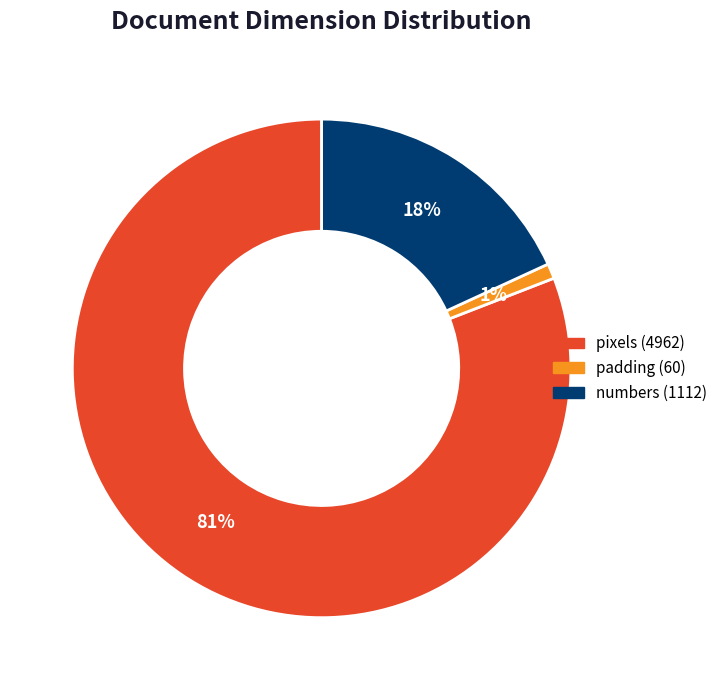

Combined, do padding (60) and pixels (4962) account for over 50%?

Yes